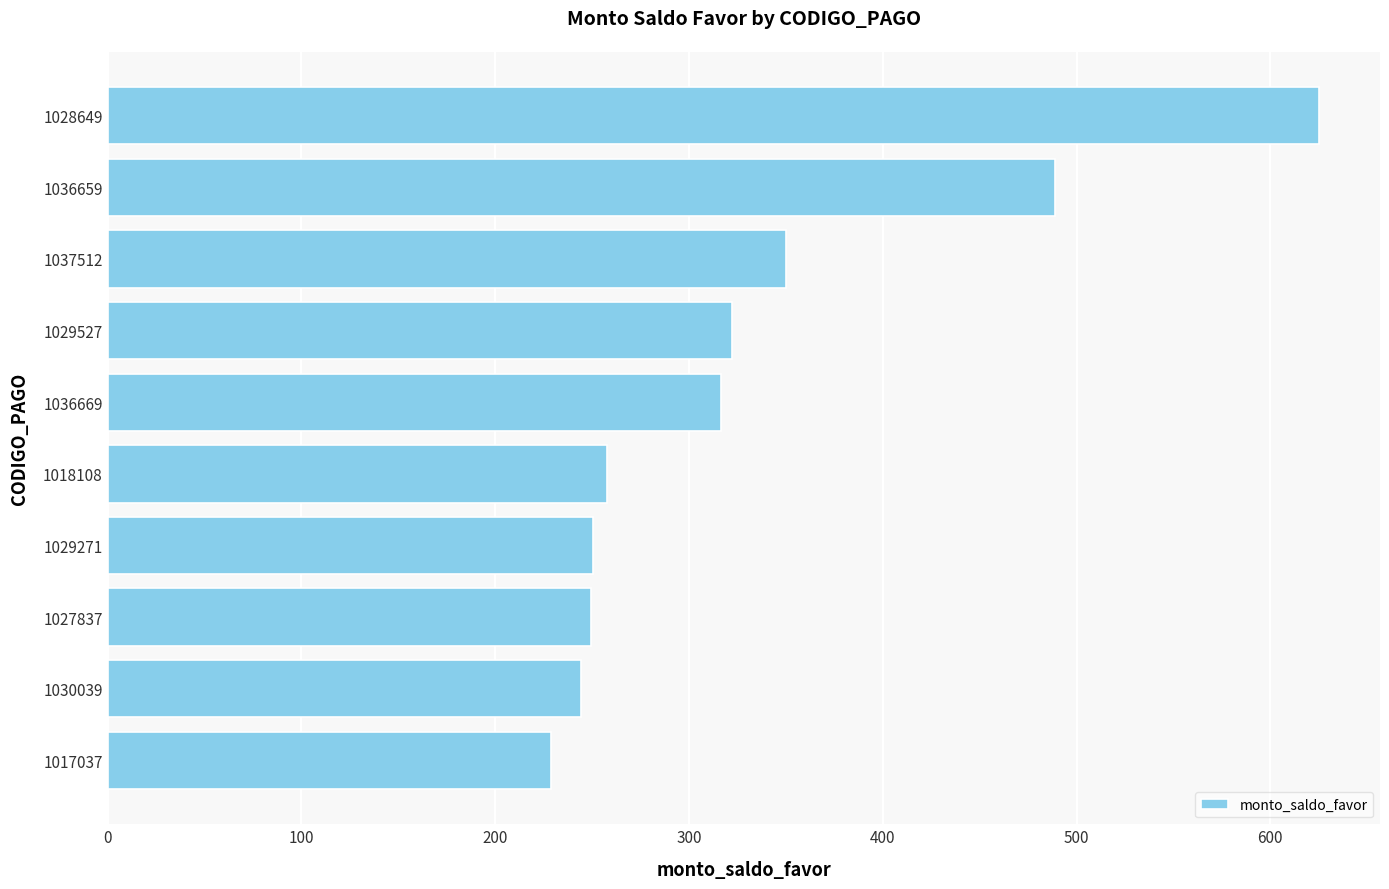

What is the difference between the maximum and minimum values?

396.6